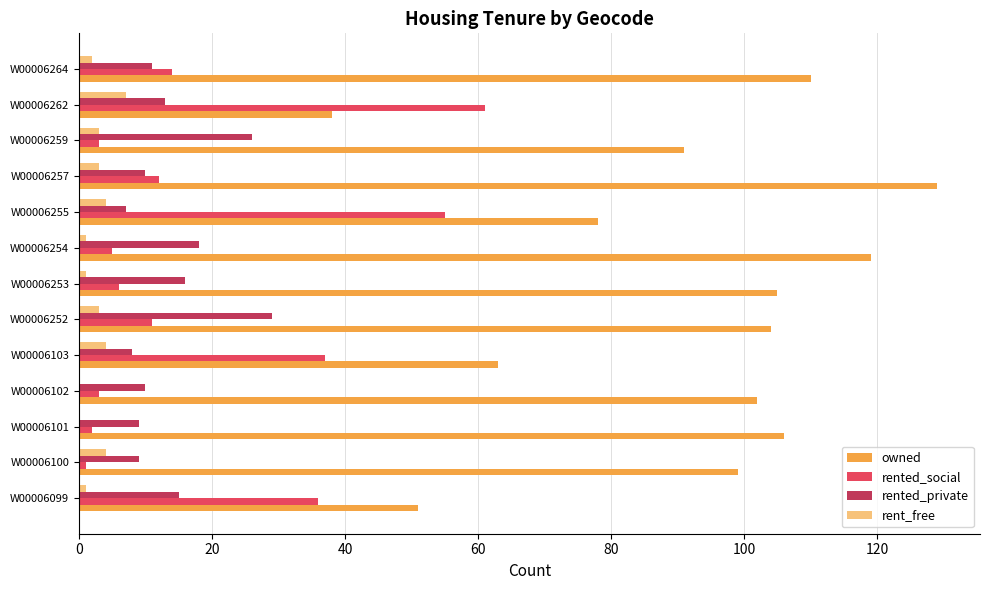

Which series has the largest total across all categories?

owned